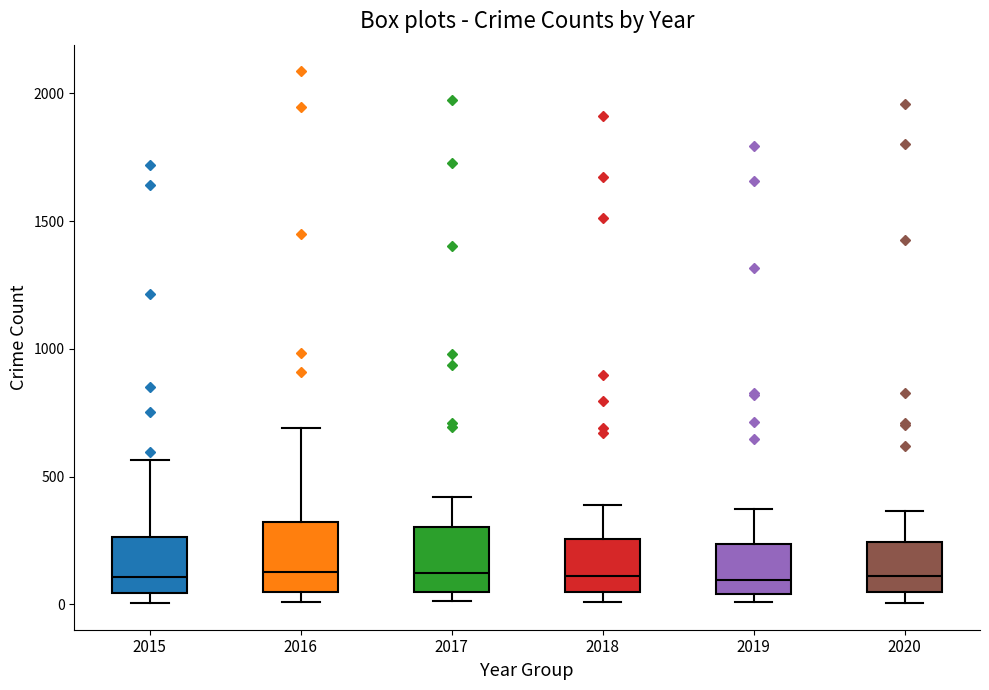

Reading left to right, read every box against the y-axis: the position of its median line, the range the box covers, and the ends of its whiskers. The values are not printed on the chart, so give them approximately, as read against the axis.

2015: median 100, box 50 to 250, whiskers 0 to 550
2016: median 150, box 50 to 300, whiskers 0 to 700
2017: median 100, box 50 to 300, whiskers 0 to 400
2018: median 100, box 50 to 250, whiskers 0 to 400
2019: median 100, box 50 to 250, whiskers 0 to 400
2020: median 100, box 50 to 250, whiskers 0 to 350